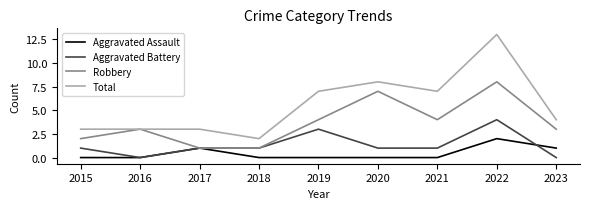

Reading right to left, what are all the values shown in this chart?

Aggravated Assault: 1	2	0	0	0	0	1	0	0
Aggravated Battery: 0	4	1	1	3	1	1	0	1
Robbery: 3	8	4	7	4	1	1	3	2
Total: 4	13	7	8	7	2	3	3	3